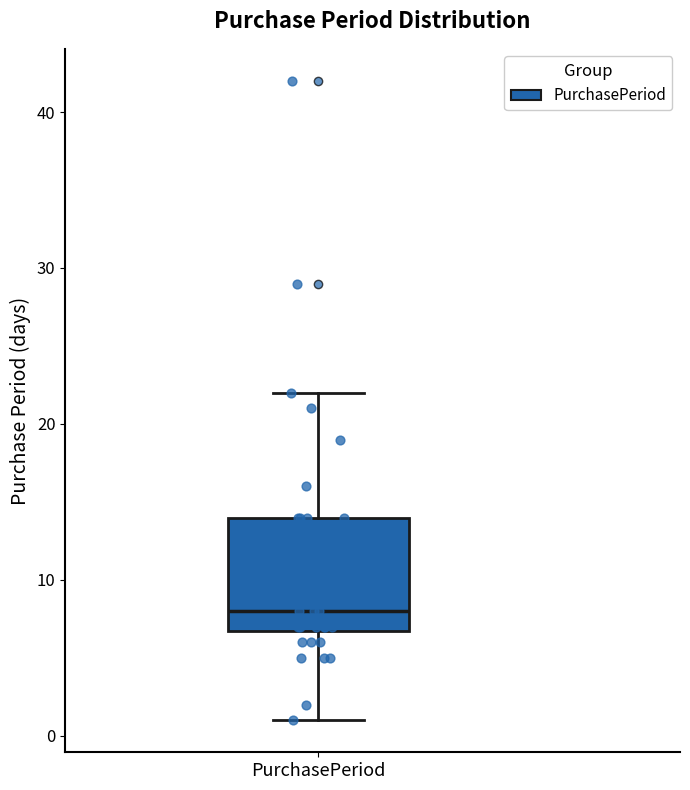

Read this box plot against the y-axis: the position of the median line, the range covered by the box, and the ends of both whiskers. The values are not printed on the chart, so give them approximately, as read against the axis.

median 8, box 7 to 14, whiskers 1 to 22